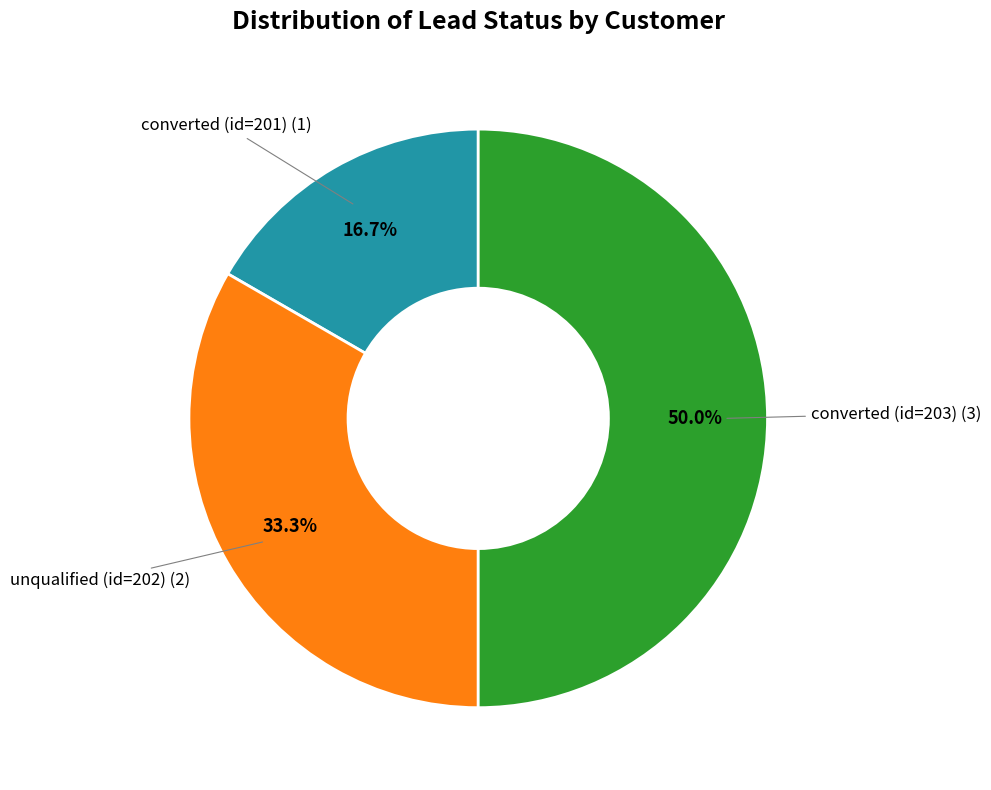

What is the smallest slice in the pie chart?

converted (id=201)